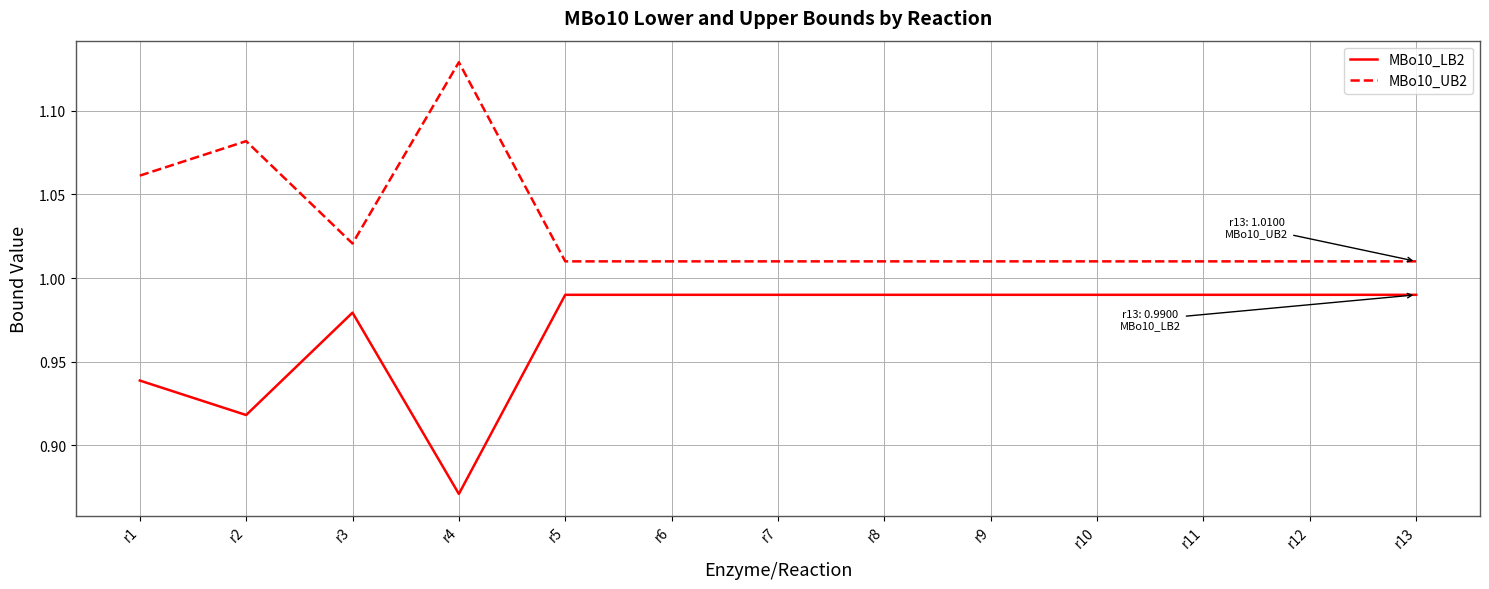

What are all the series names shown in the legend?

MBo10_LB2, MBo10_UB2